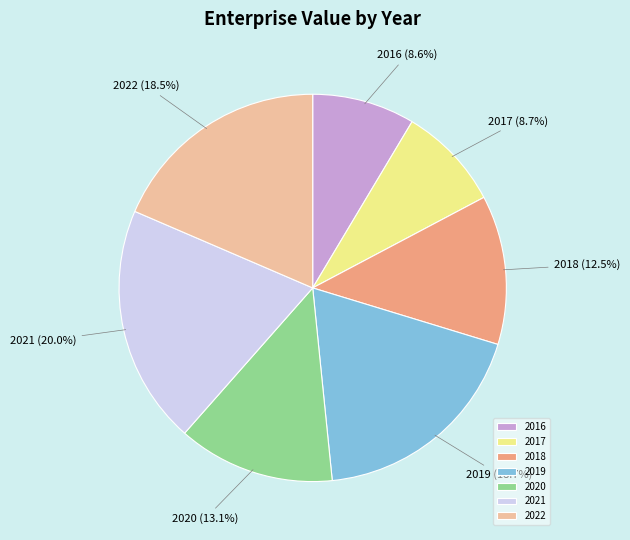

Between 2018 and 2016, which is larger?

2018